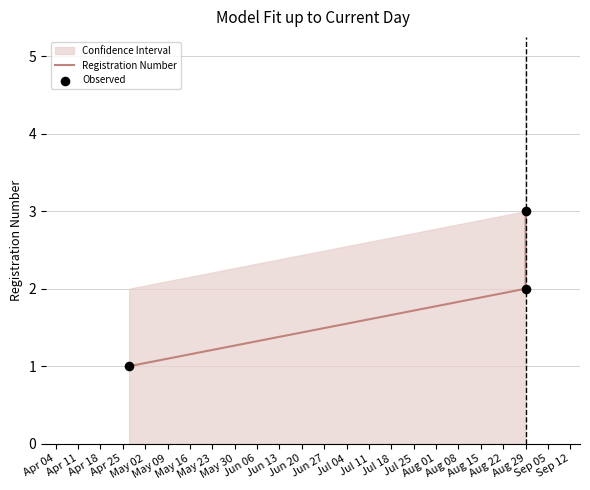

Is the value of Registration Number at Aug 29 greater than the value of Observed at Aug 29?

No